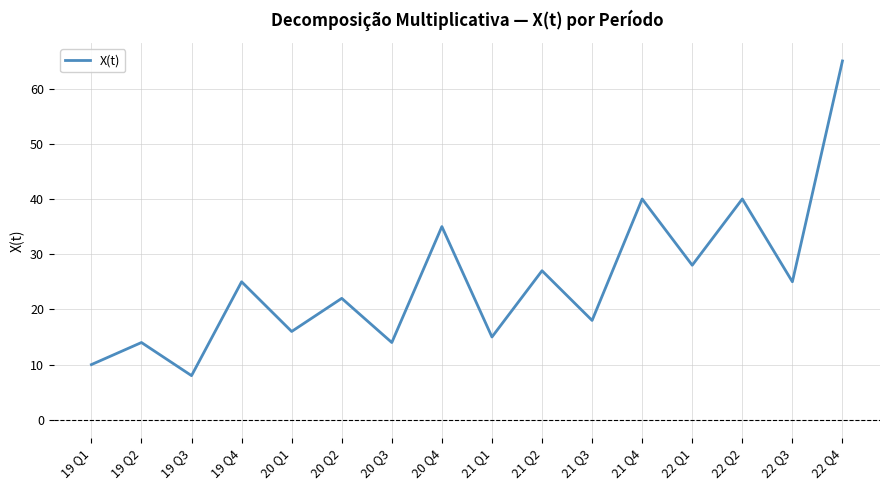

What is the difference between the maximum and minimum values?

57